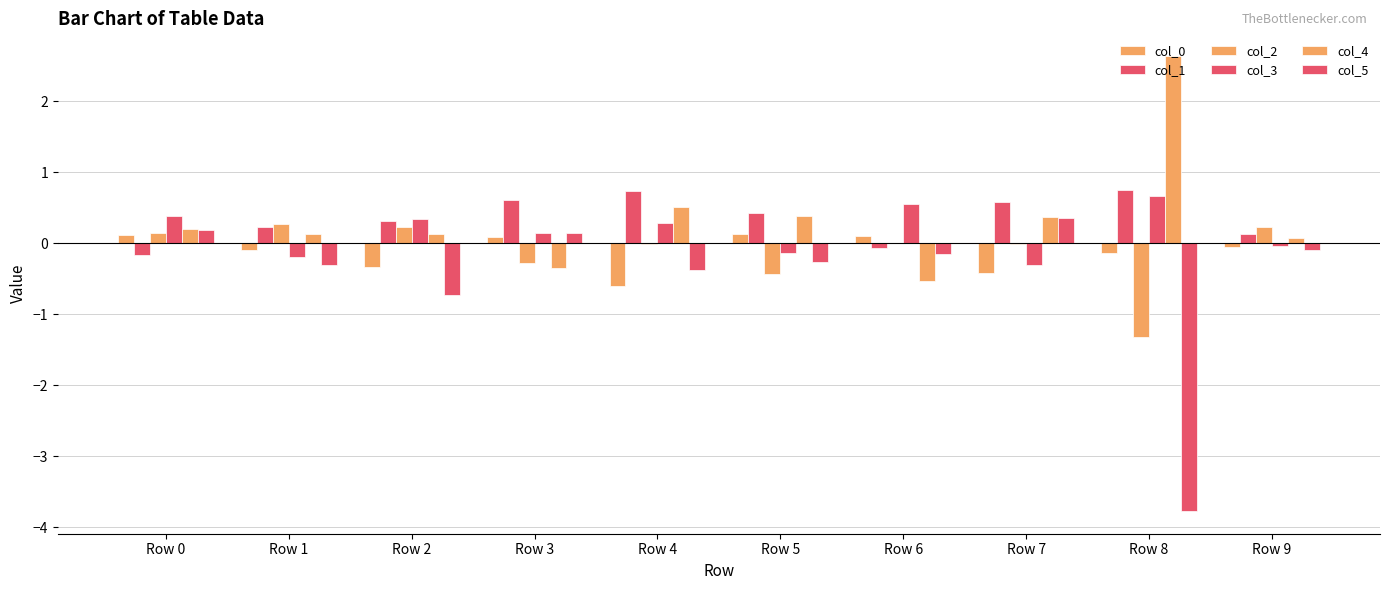

How many distinct data groups are displayed?

6